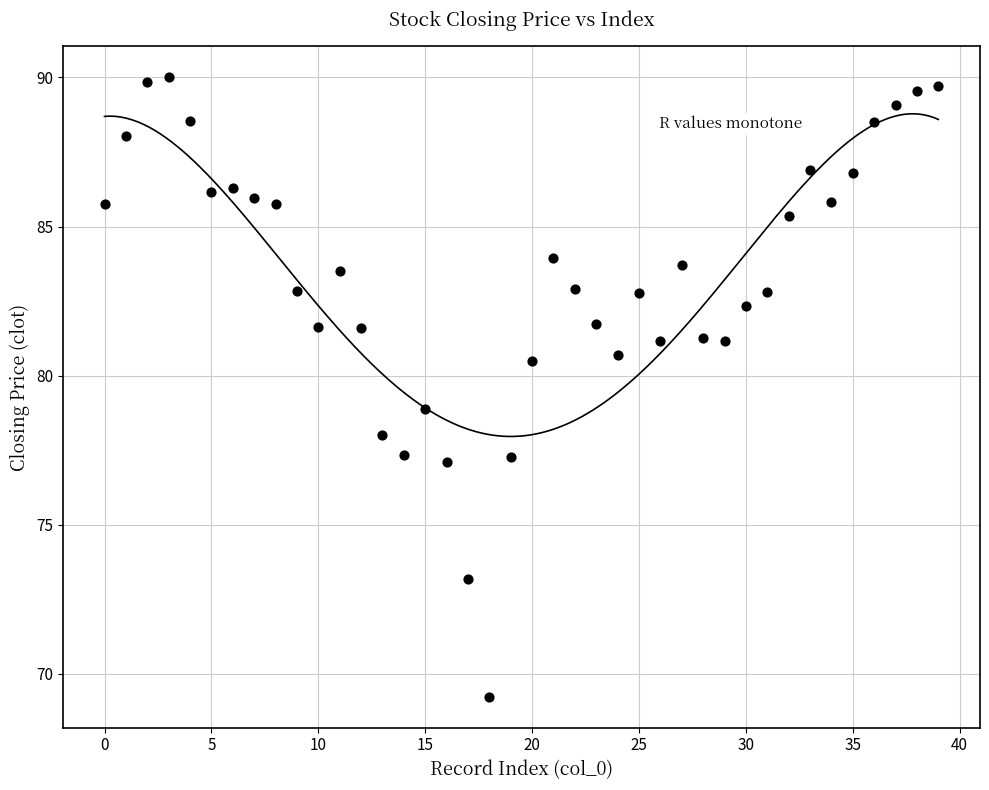

What is the range of Y values (max minus min)?

20.8